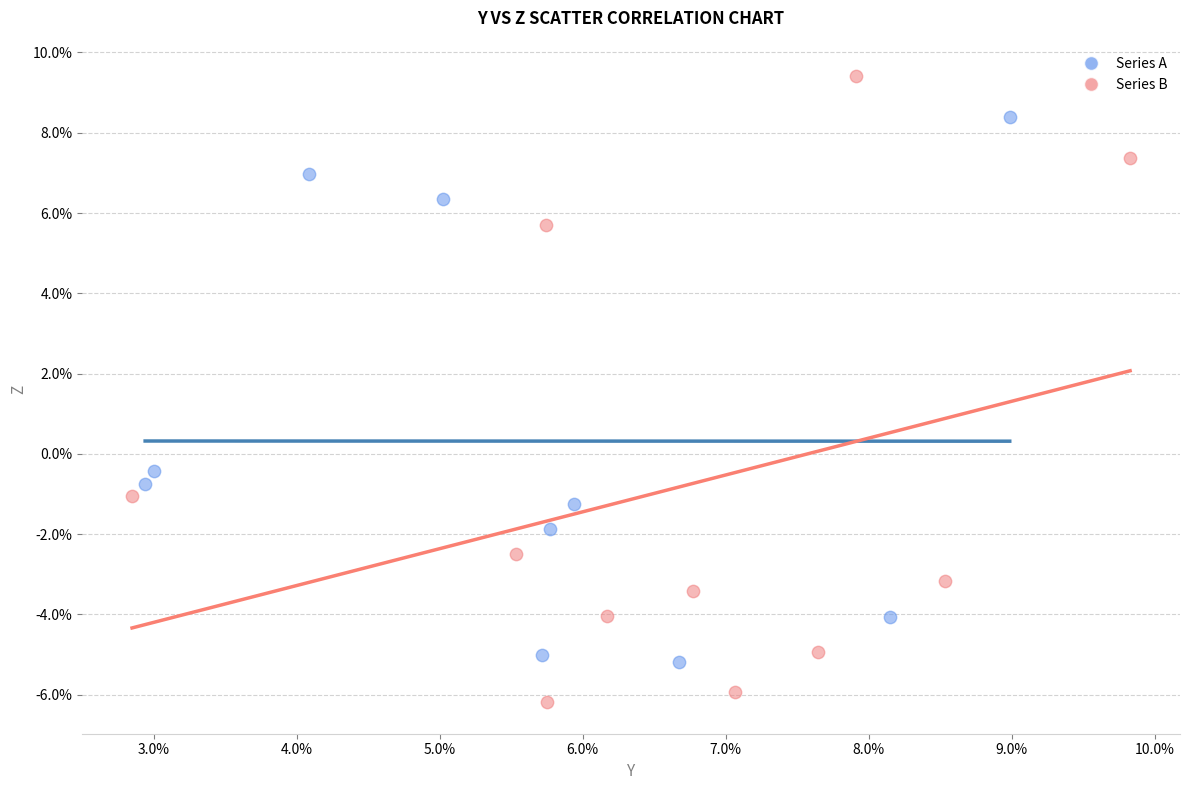

What are all the series names shown in the legend?

Series A, Series B